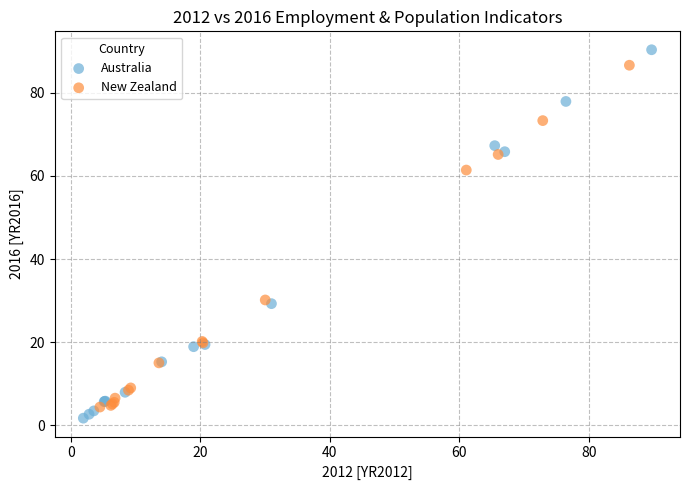

Which series reaches the maximum Y coordinate?

Australia